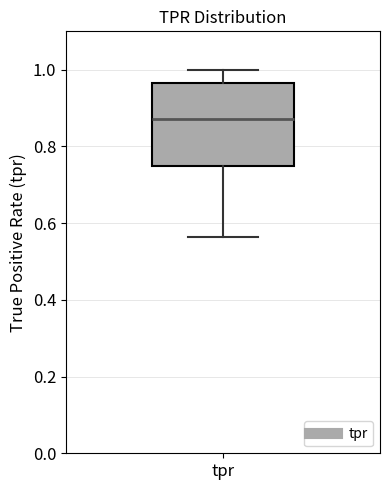

Where does the upper whisker of the box for tpr end on the y-axis? The values are not printed on the chart, so give them approximately, as read against the axis.

1.00